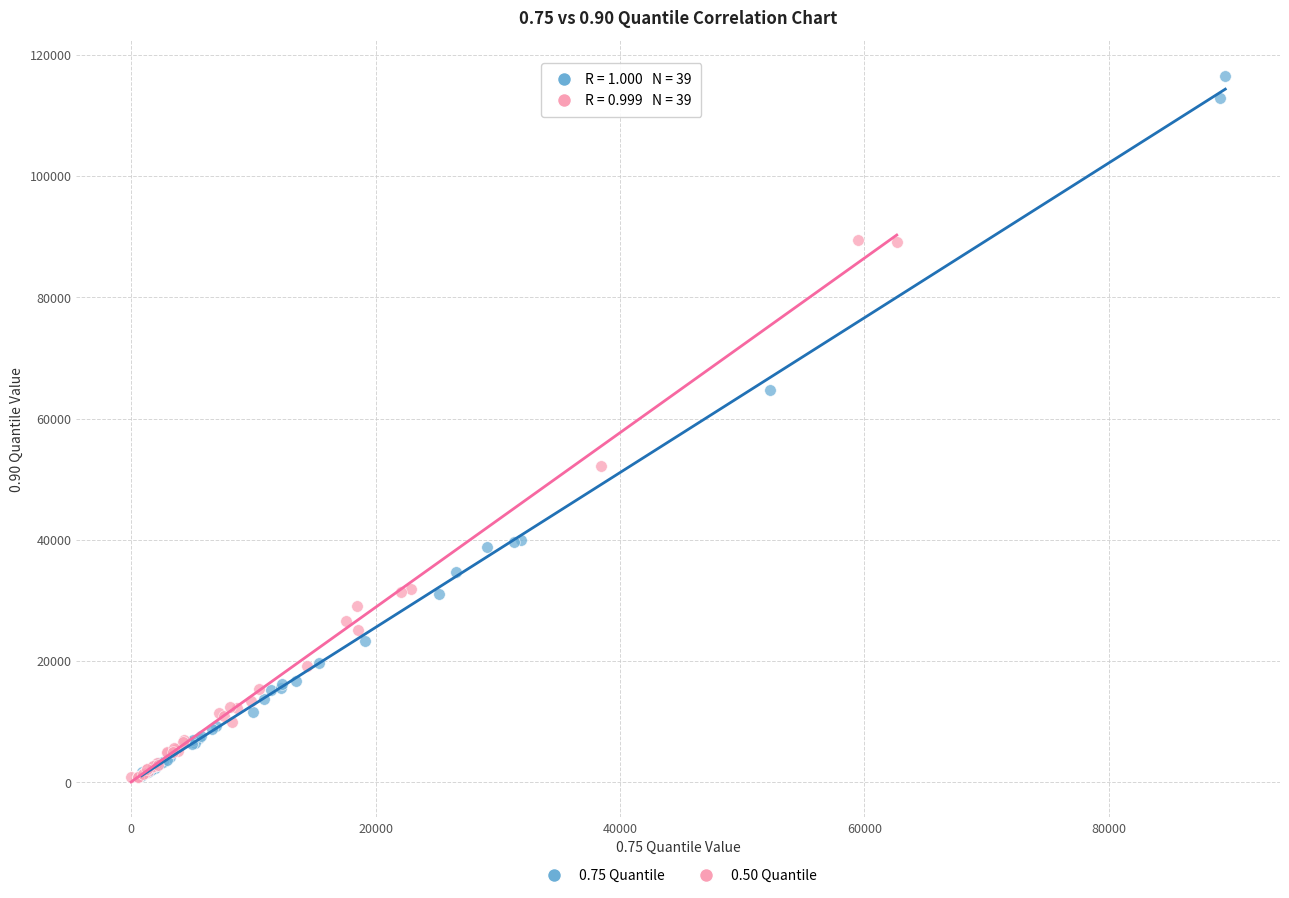

Which series has the widest spread of Y values?

0.75 Quantile